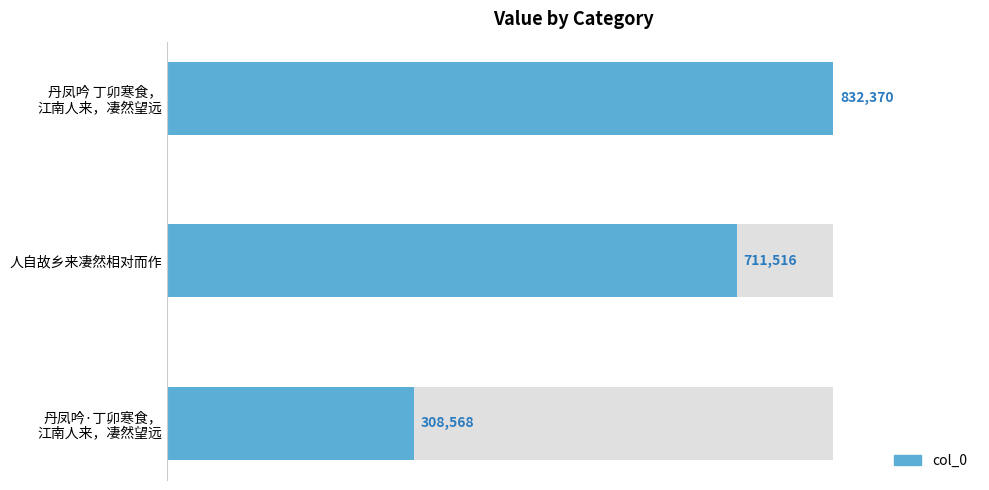

What is the average value?

617485